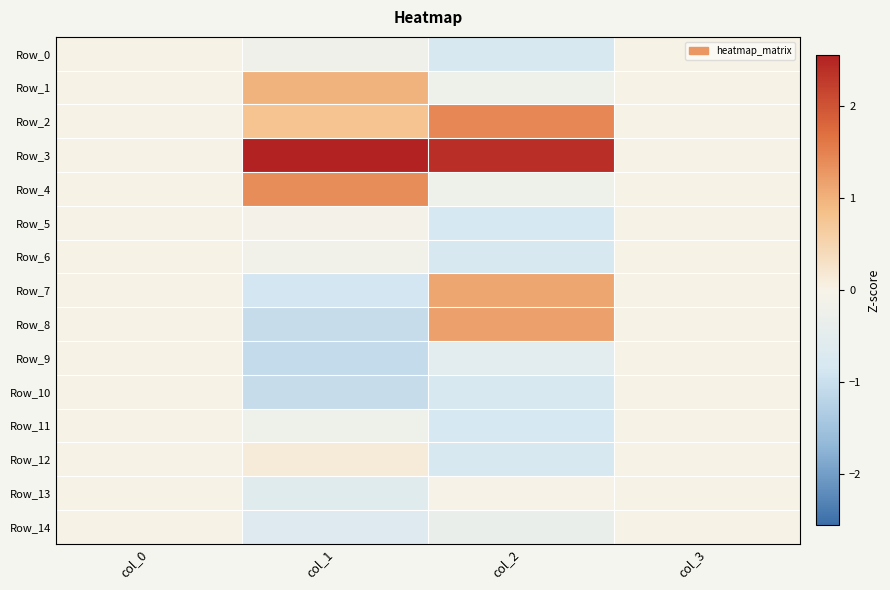

At how many categories does at least one series exceed 0?

2